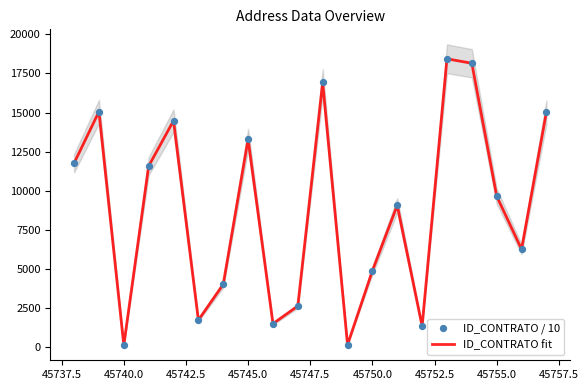

Which series contains the lowest Y value?

ID_CONTRATO fit